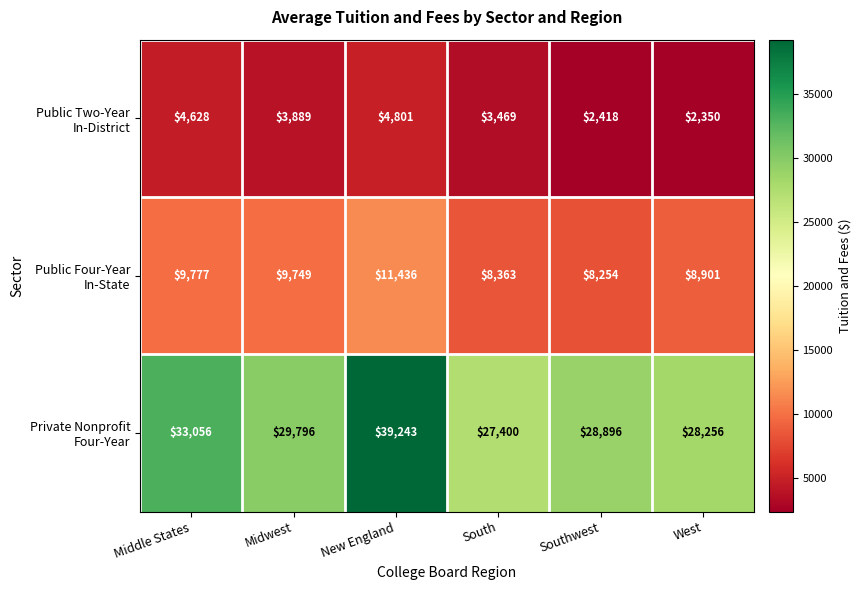

At how many categories does at least one series exceed 11328?

6